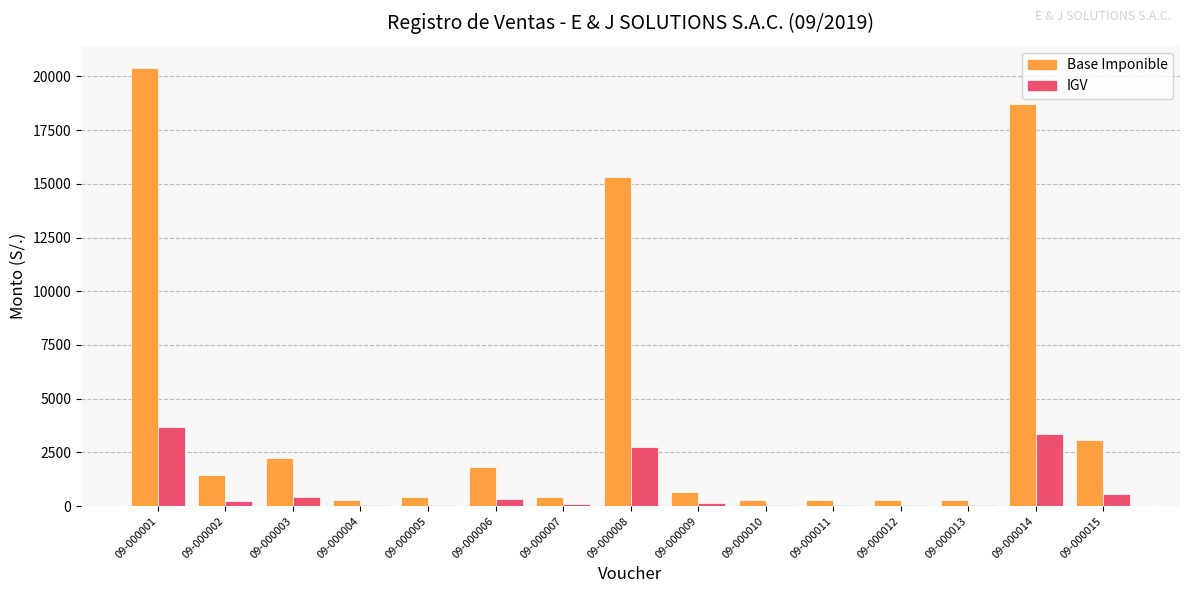

What are all the series names shown in the legend?

Base Imponible, IGV